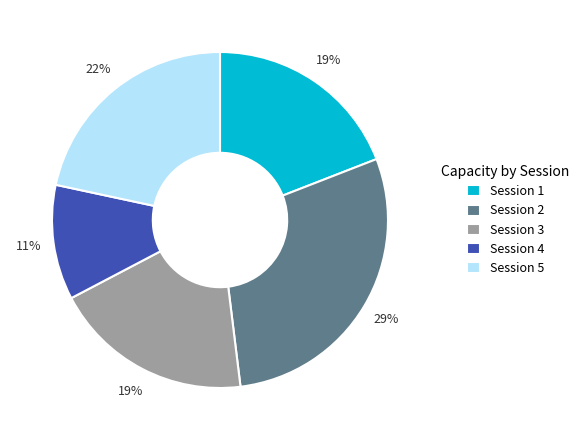

What percentage is the Session 3 slice, to the nearest percent?

19%